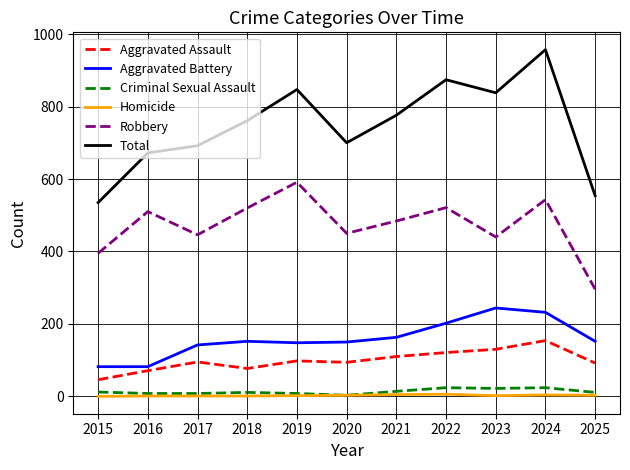

Which series has the widest spread of values?

Total